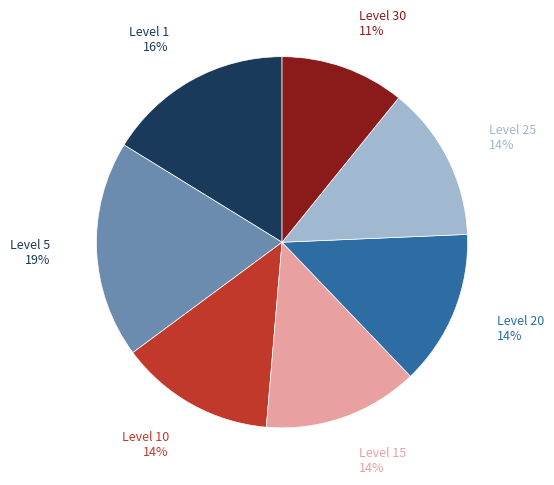

To the nearest percent, what is the difference between the largest and smallest slice percentages?

8%